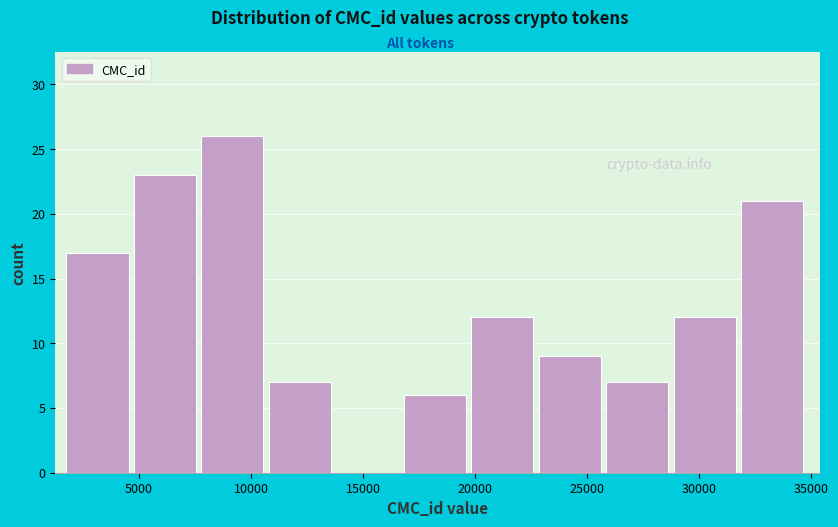

Reading left to right, list every bar in this chart as the range it spans on the x-axis followed by its height. Neither the bar edges nor the heights are printed on the chart, so give them approximately, as read against the axes.

2000 to 5000: 17
5000 to 8000: 23
8000 to 11000: 26
11000 to 14000: 7
14000 to 17000: 0
17000 to 20000: 6
20000 to 23000: 12
23000 to 26000: 9
26000 to 29000: 7
29000 to 32000: 12
32000 to 35000: 21